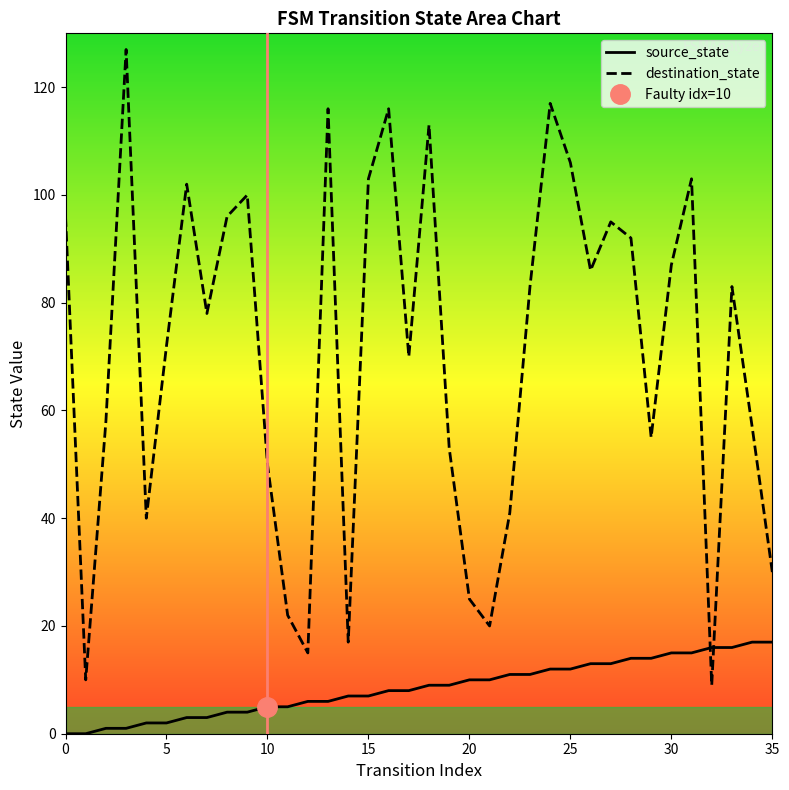

Rank the series by their average value, from lowest to highest.

source_state, destination_state